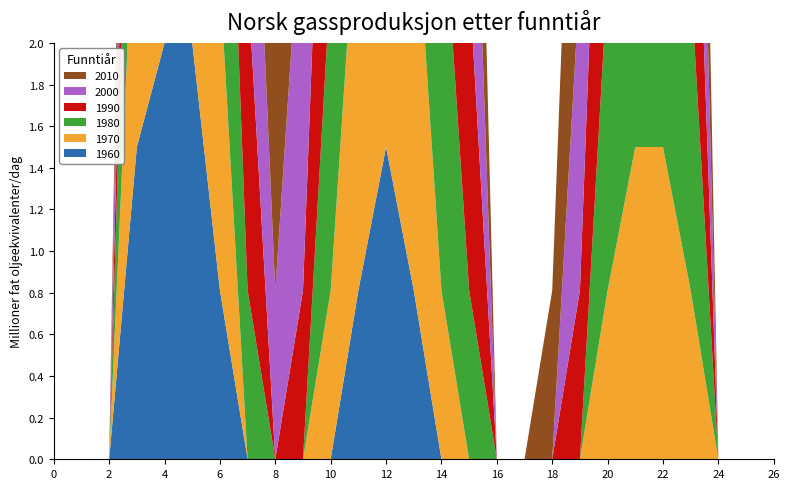

Reading left to right, extract all data points from this chart.

col_8: 0.0	0.0	0.0	1.5	2.0	2.0	0.8	0.0	0.0	0.0	0.0	0.8	1.5	0.8	0.0	0.0	0.0	0.0	0.0	0.0	0.0	0.0	0.0	0.0	0.0	0.0	0.0
col_9: 0.0	0.0	0.0	1.5	2.0	2.0	1.5	0.0	0.0	0.0	0.8	2.0	2.0	2.0	0.8	0.0	0.0	0.0	0.0	0.0	0.8	1.5	1.5	0.8	0.0	0.0	0.0
col_11: 0.0	0.0	0.0	1.5	2.0	2.0	2.0	0.8	0.0	0.0	1.5	2.0	1.5	2.0	2.0	0.8	0.0	0.0	0.0	0.0	1.5	2.0	1.5	1.5	0.0	0.0	0.0
col_13: 0.0	0.0	0.0	1.0	1.5	2.0	2.0	1.5	0.0	0.8	2.0	2.0	2.0	2.0	2.0	1.5	0.0	0.0	0.0	0.8	2.0	1.5	2.0	1.5	0.0	0.0	0.0
col_14: 0.0	0.0	0.0	1.5	2.0	2.0	2.0	1.5	0.8	2.0	1.5	2.0	1.5	2.0	2.0	1.5	0.0	0.0	0.0	1.5	1.5	2.0	2.0	1.5	0.0	0.0	0.0
col_15: 0.0	0.0	0.0	0.8	2.0	2.0	2.0	2.0	2.0	2.0	2.0	2.0	1.5	2.0	2.0	1.5	0.0	0.0	0.8	2.0	1.5	2.0	2.0	1.5	0.0	0.0	0.0